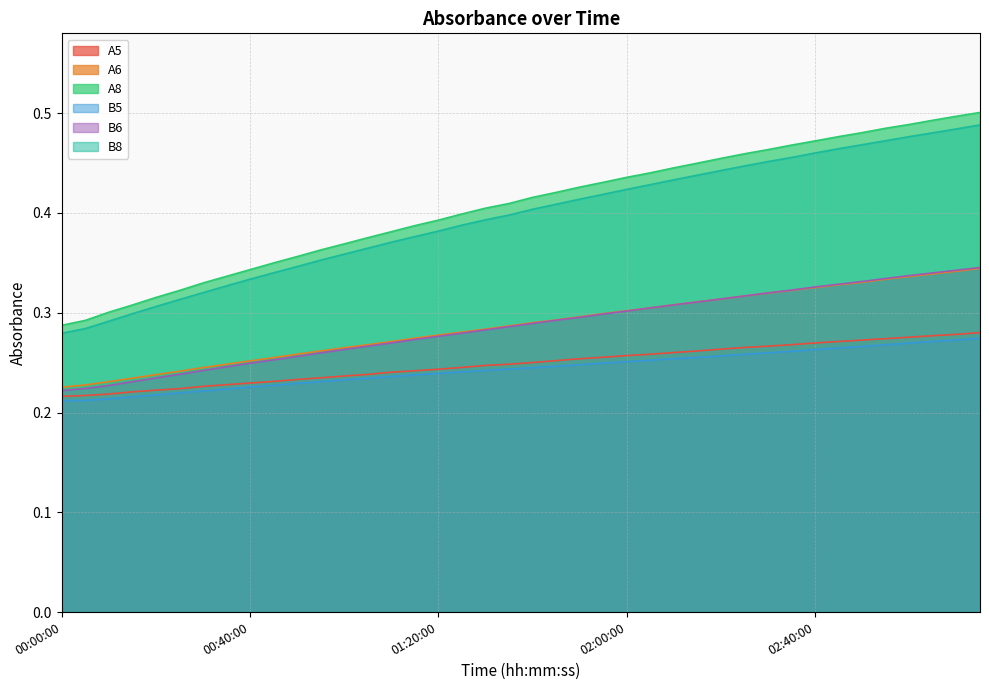

What is the difference between the highest and lowest values at 02:35:00?

0.2